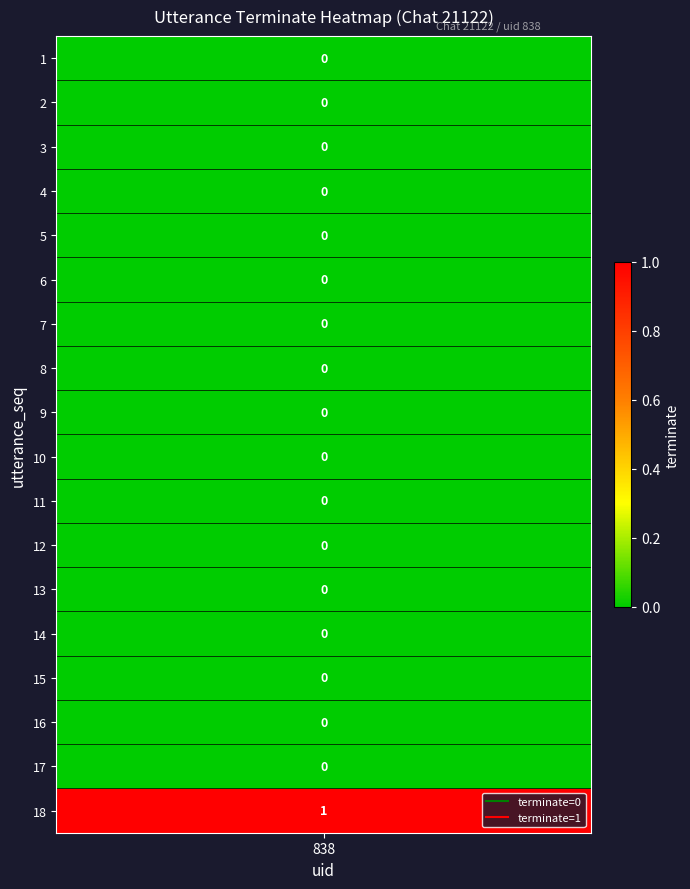

List the labels in order of value, smallest first.

1, 2, 3, 4, 5, 6, 7, 8, 9, 10, 11, 12, 13, 14, 15, 16, 17, 18